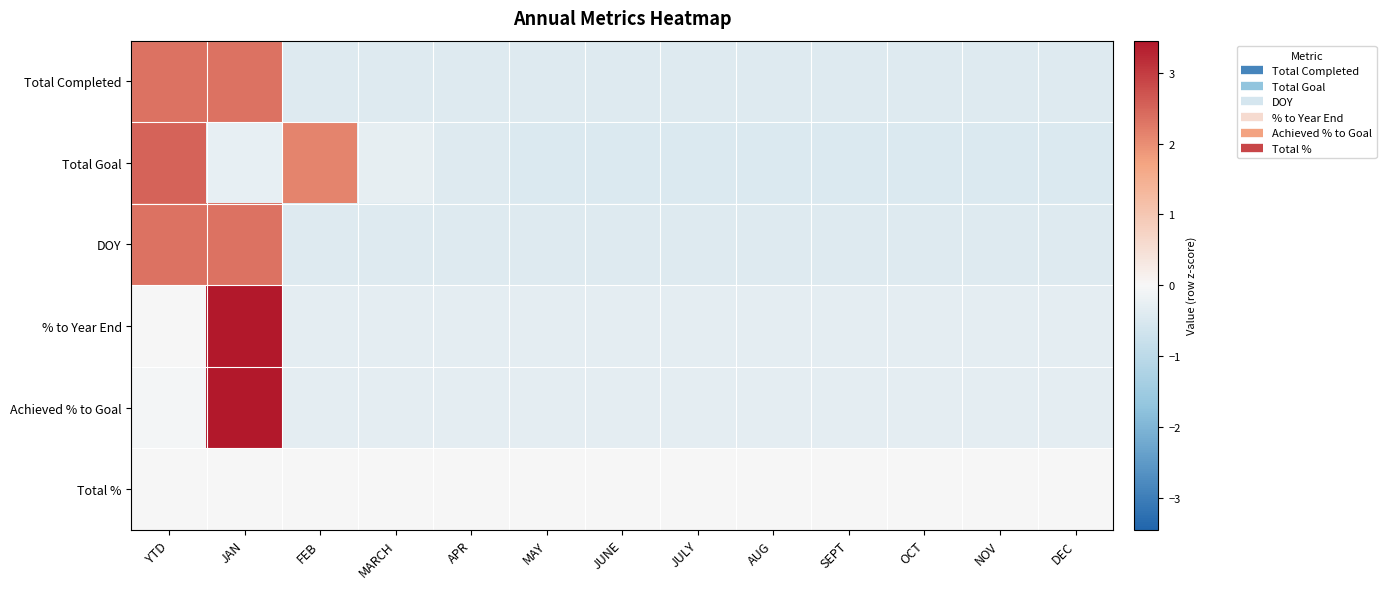

Reading left to right, transcribe all the data shown in this chart.

Total Completed: YTD=2.3	JAN=2.3	FEB=-0.4	MARCH=-0.4	APR=-0.4	MAY=-0.4	JUNE=-0.4	JULY=-0.4	AUG=-0.4	SEPT=-0.4	OCT=-0.4	NOV=-0.4	DEC=-0.4
Total Goal: YTD=2.5	JAN=-0.3	FEB=2.1	MARCH=-0.3	APR=-0.4	MAY=-0.5	JUNE=-0.5	JULY=-0.5	AUG=-0.5	SEPT=-0.5	OCT=-0.5	NOV=-0.5	DEC=-0.5
DOY: YTD=2.3	JAN=2.3	FEB=-0.4	MARCH=-0.4	APR=-0.4	MAY=-0.4	JUNE=-0.4	JULY=-0.4	AUG=-0.4	SEPT=-0.4	OCT=-0.4	NOV=-0.4	DEC=-0.4
% to Year End: YTD=0.0	JAN=3.5	FEB=-0.3	MARCH=-0.3	APR=-0.3	MAY=-0.3	JUNE=-0.3	JULY=-0.3	AUG=-0.3	SEPT=-0.3	OCT=-0.3	NOV=-0.3	DEC=-0.3
Achieved % to Goal: YTD=-0.1	JAN=3.5	FEB=-0.3	MARCH=-0.3	APR=-0.3	MAY=-0.3	JUNE=-0.3	JULY=-0.3	AUG=-0.3	SEPT=-0.3	OCT=-0.3	NOV=-0.3	DEC=-0.3
Total %: YTD=0.0	JAN=0.0	FEB=0.0	MARCH=0.0	APR=0.0	MAY=0.0	JUNE=0.0	JULY=0.0	AUG=0.0	SEPT=0.0	OCT=0.0	NOV=0.0	DEC=0.0